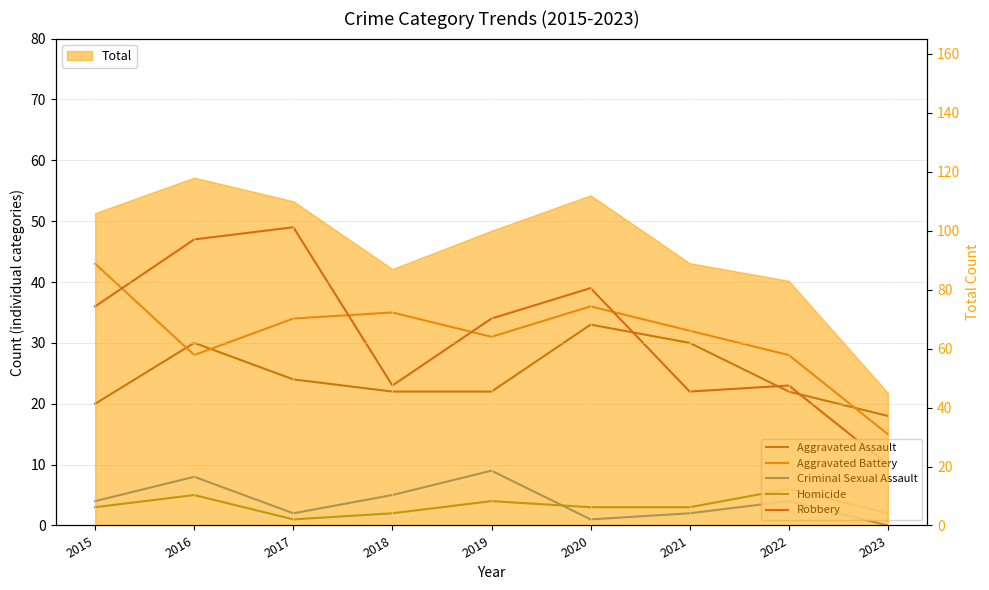

At which category is the sum across all series the highest?

2016